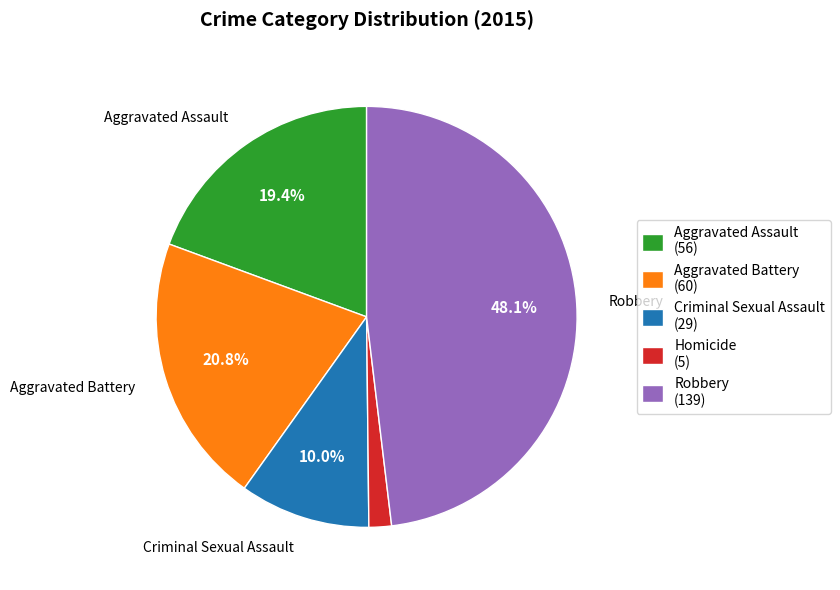

Which slice is the largest?

Robbery